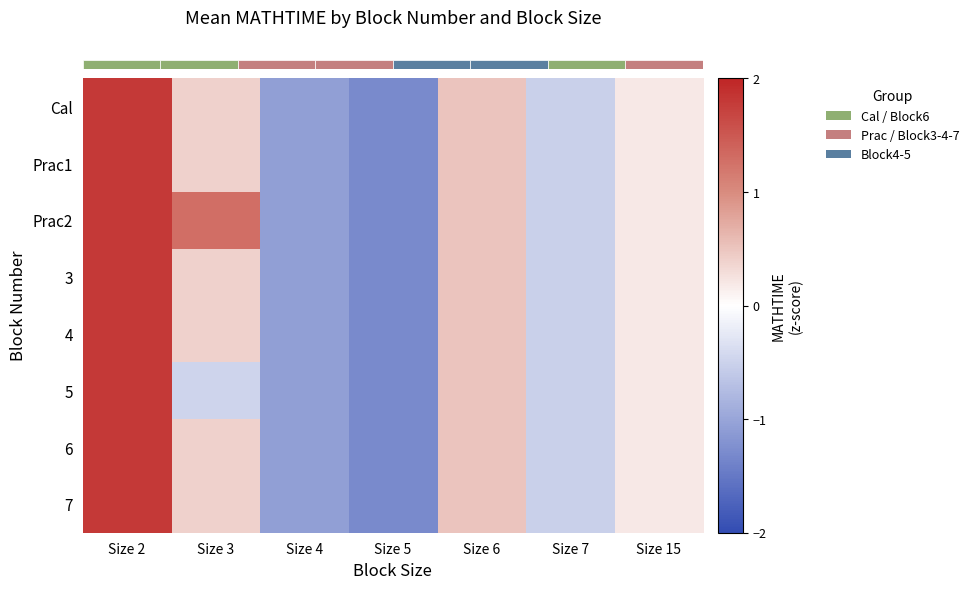

At Size 4, list the series in order from smallest to largest.

row_0, row_1, row_2, row_3, row_4, row_5, row_6, row_7